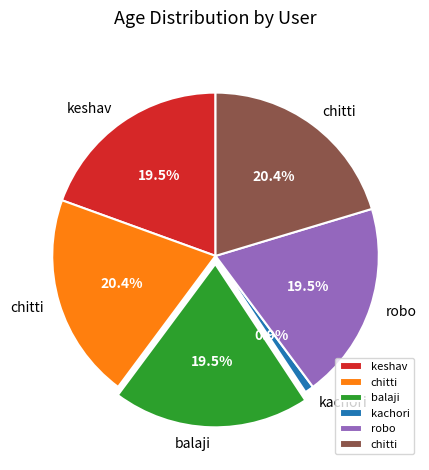

Does any single category account for the majority?

No